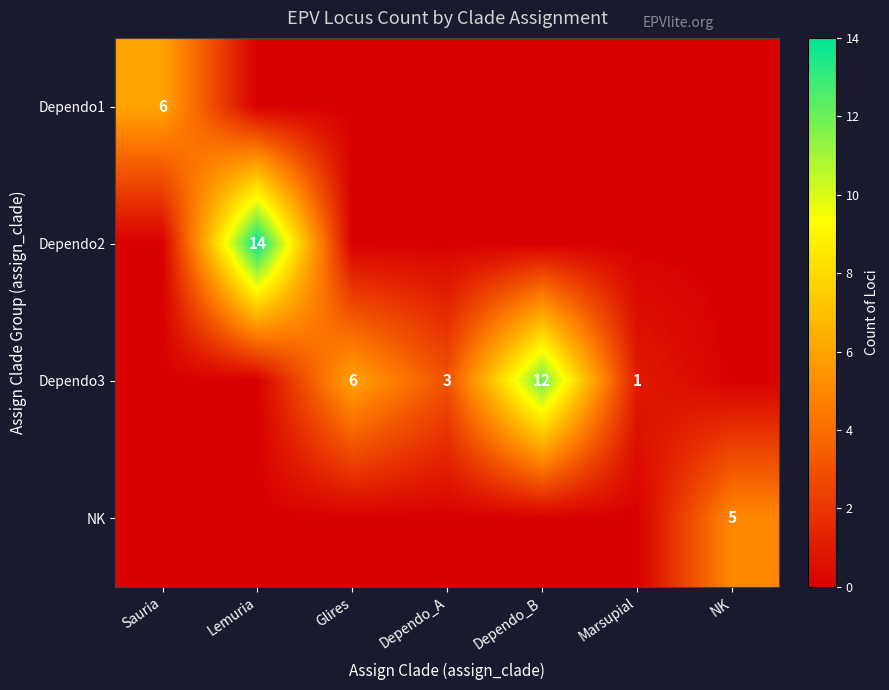

True or false: Dependo2 has a value of 22 at Lemuria.

False